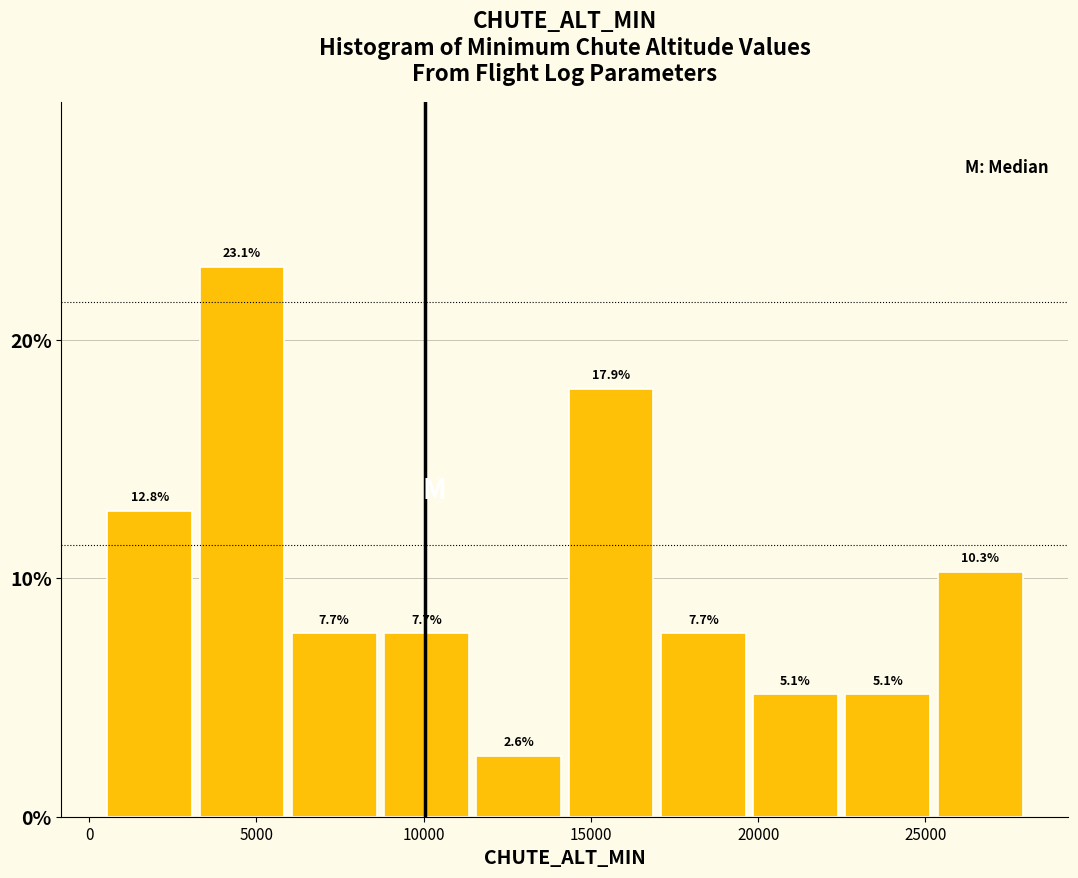

Reading left to right, list every bar in this chart as the range it spans on the x-axis followed by its height. The bar edges are not printed on the chart, so give them approximately, as read against the axis.

500 to 3000: 12.8
3000 to 6000: 23.1
6000 to 8500: 7.7
8500 to 11500: 7.7
11500 to 14000: 2.6
14000 to 17000: 17.9
17000 to 19500: 7.7
19500 to 22500: 5.1
22500 to 25500: 5.1
25500 to 28000: 10.3